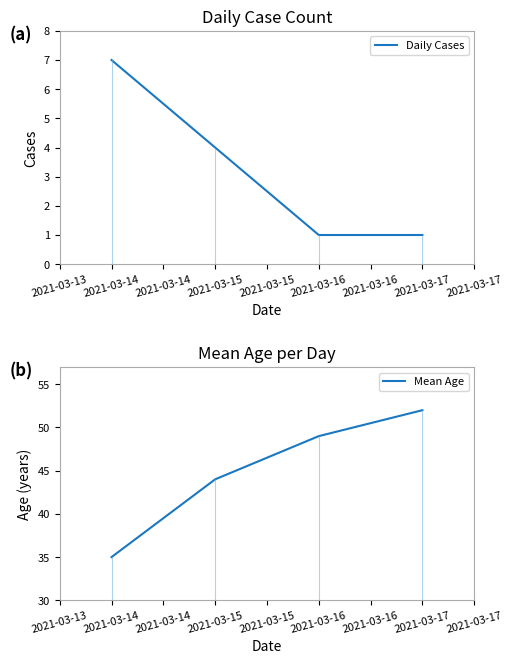

What is the difference between the maximum and minimum values in the Daily Cases series?

6